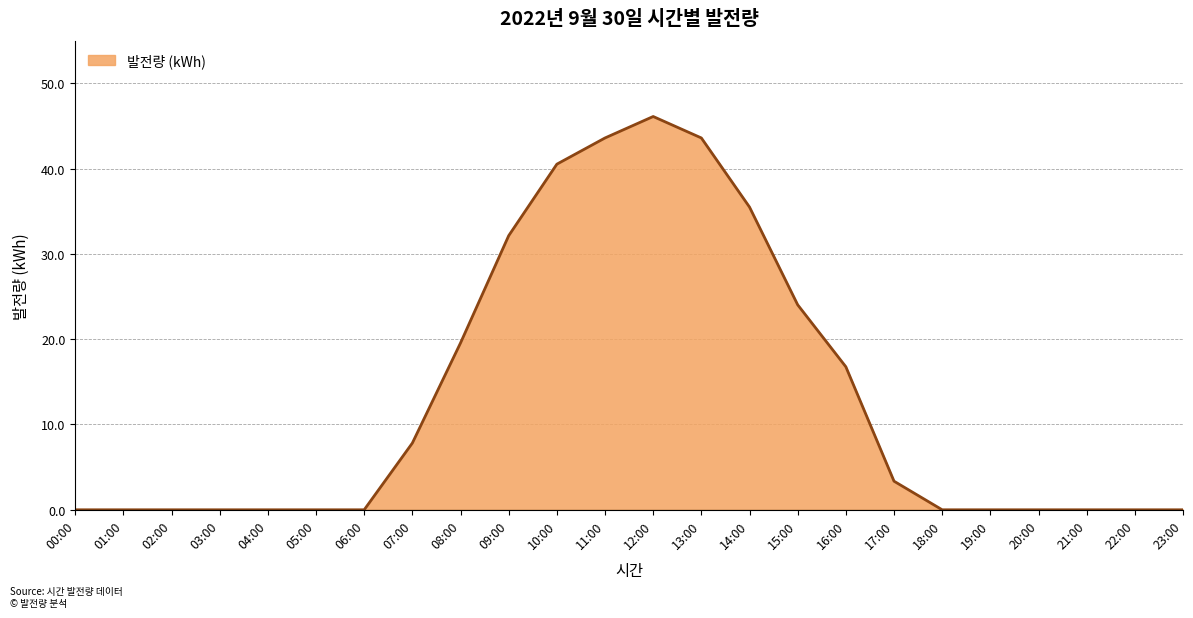

Does the chart display data point markers on the line(s)?

No